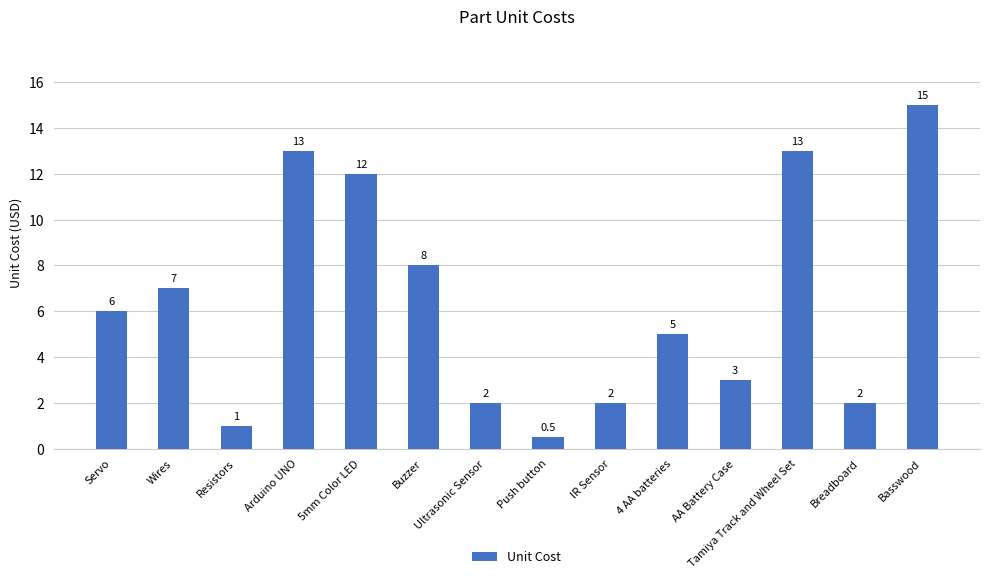

Reading left to right, transcribe all the data shown in this chart.

Servo=6.0	Wires=7.0	Resistors=1.0	Arduino UNO=13.0	5mm Color LED=12.0	Buzzer=8.0	Ultrasonic Sensor=2.0	Push button=0.5	IR Sensor=2.0	4 AA batteries=5.0	AA Battery Case=3.0	Tamiya Track and Wheel Set=13.0	Breadboard=2.0	Basswood=15.0